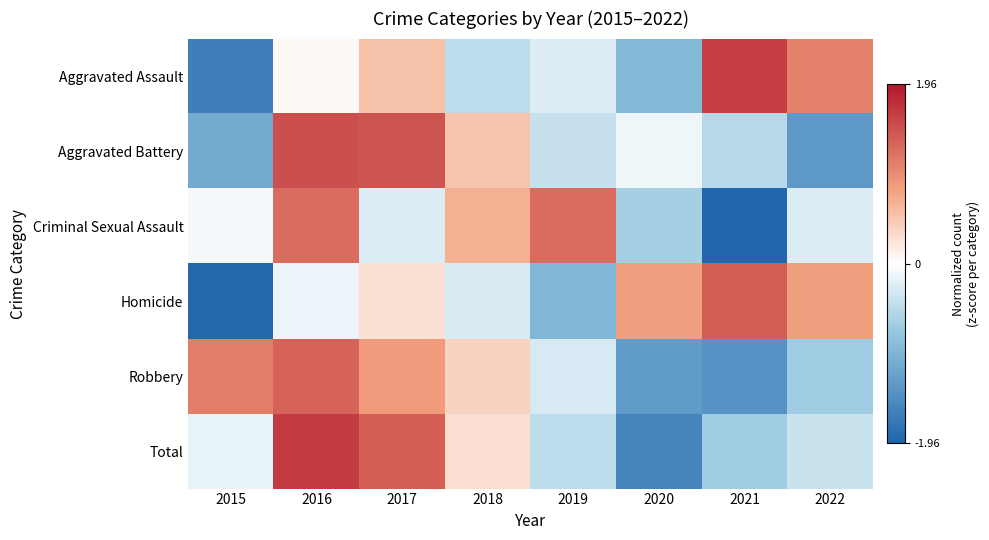

At how many categories does at least one series exceed 0?

8